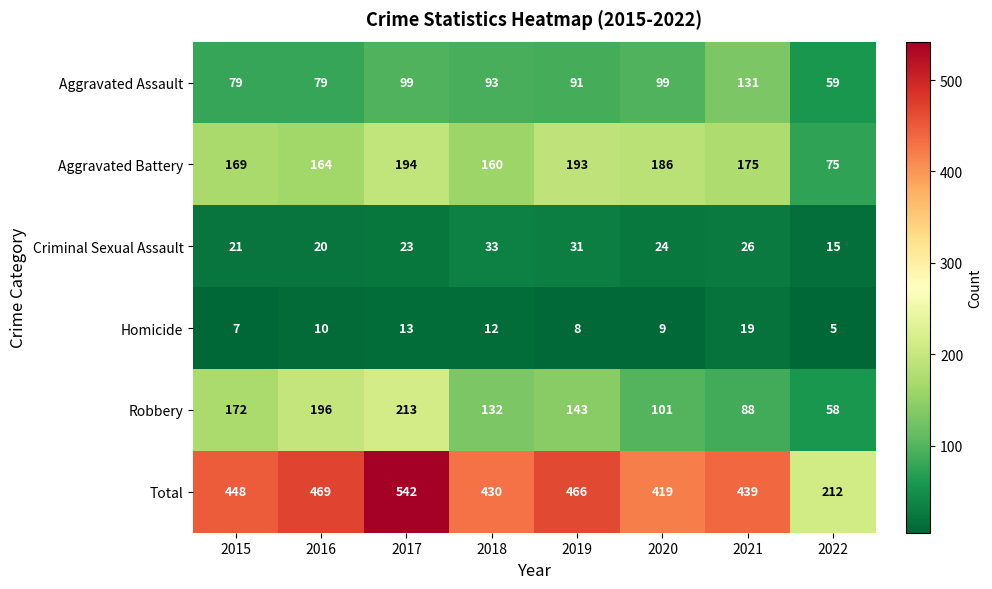

What is the difference between the highest and lowest values at 2015?

441